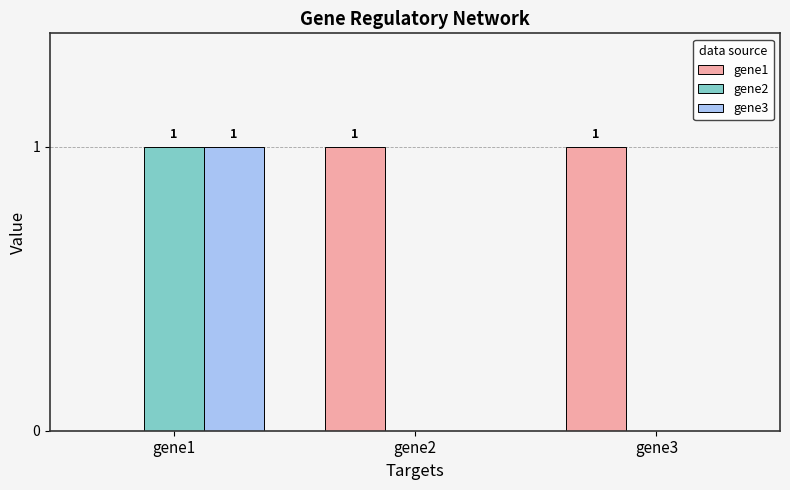

Is it true that gene3 equals 1 at gene2?

False